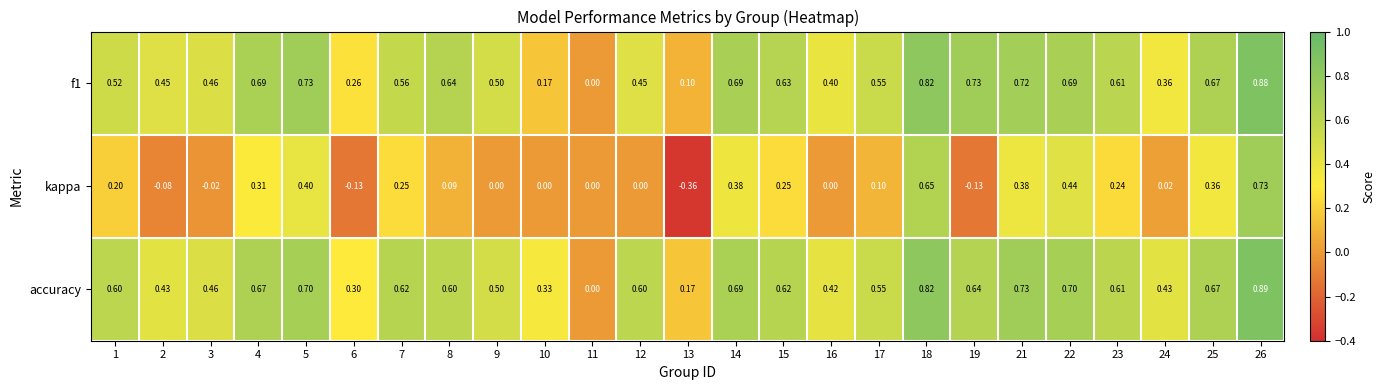

Which series has the largest total across all categories?

accuracy